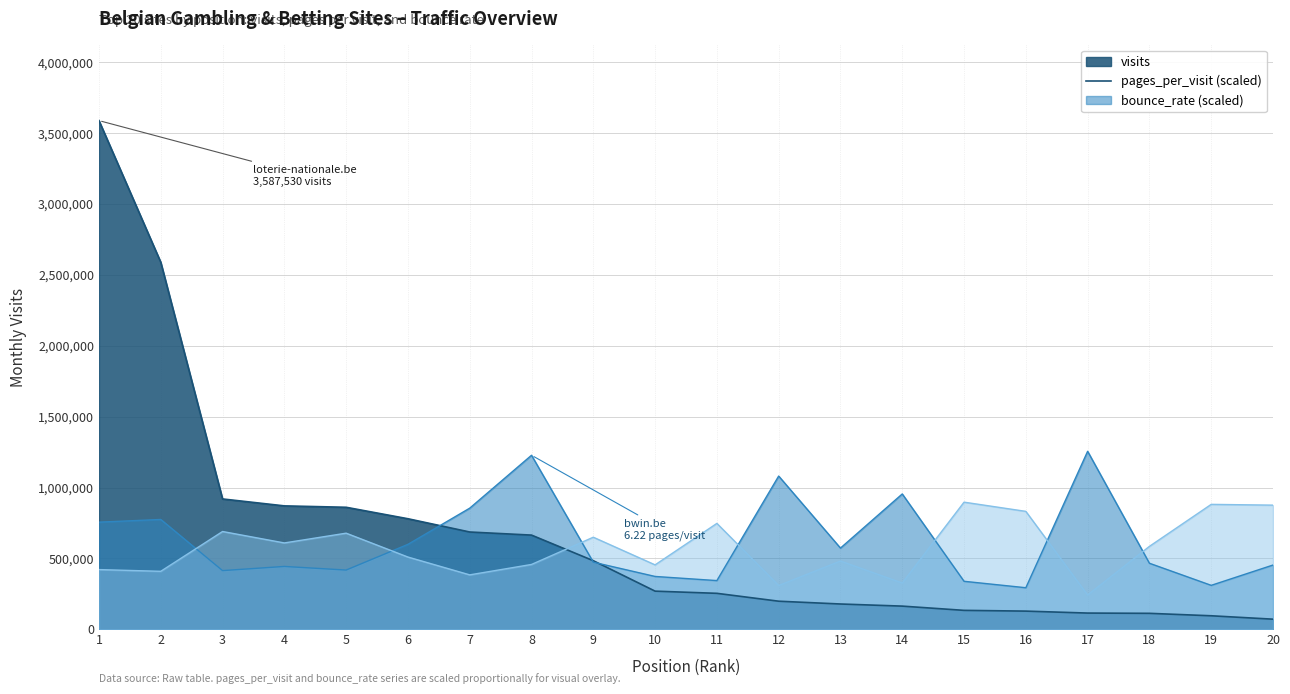

Where is pages_per_visit nearest to the value 774563?

2